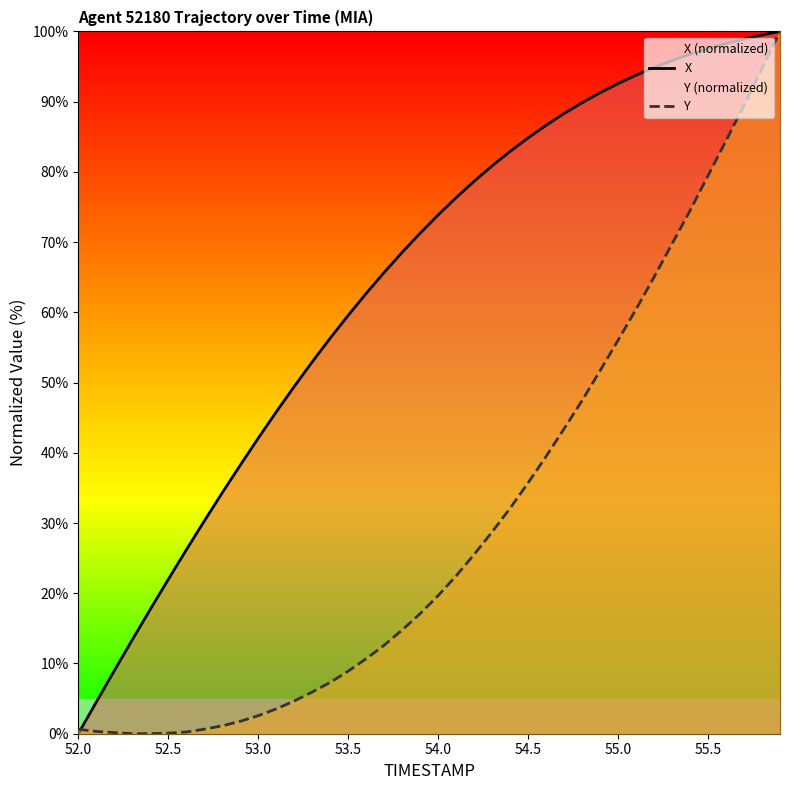

List the series in order of their overall mean, highest first.

X, Y